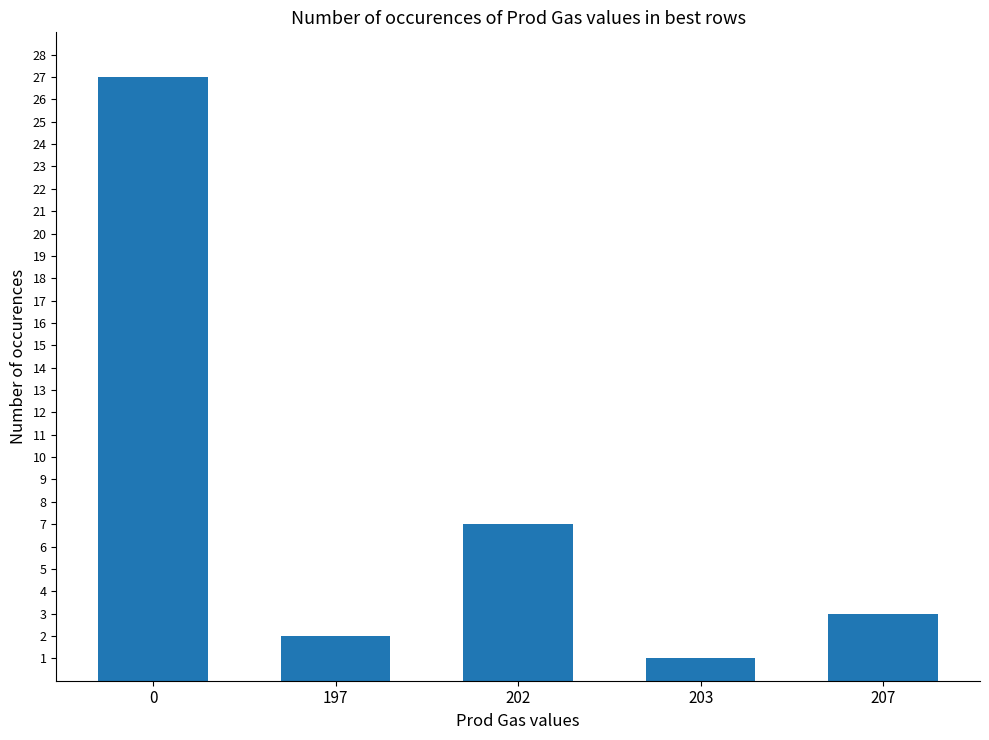

At which label is the value closest to 14?

202